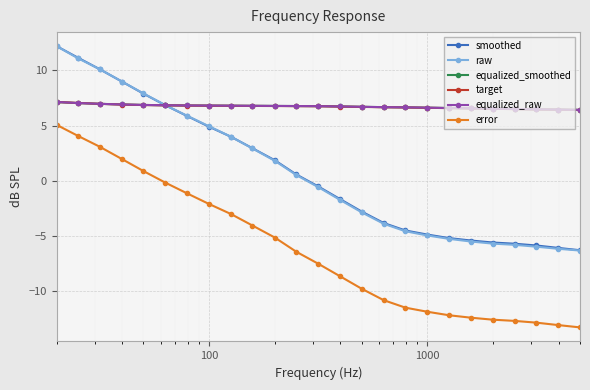

True or false: raw and error cross at least once.

False